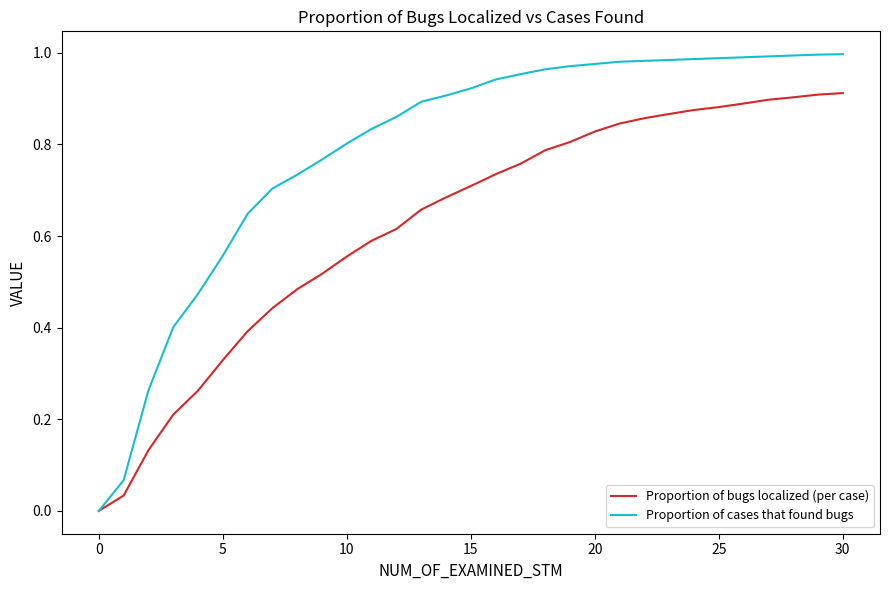

List the series in order of their overall mean, lowest first.

Proportion of bugs localized (per case), Proportion of cases that found bugs